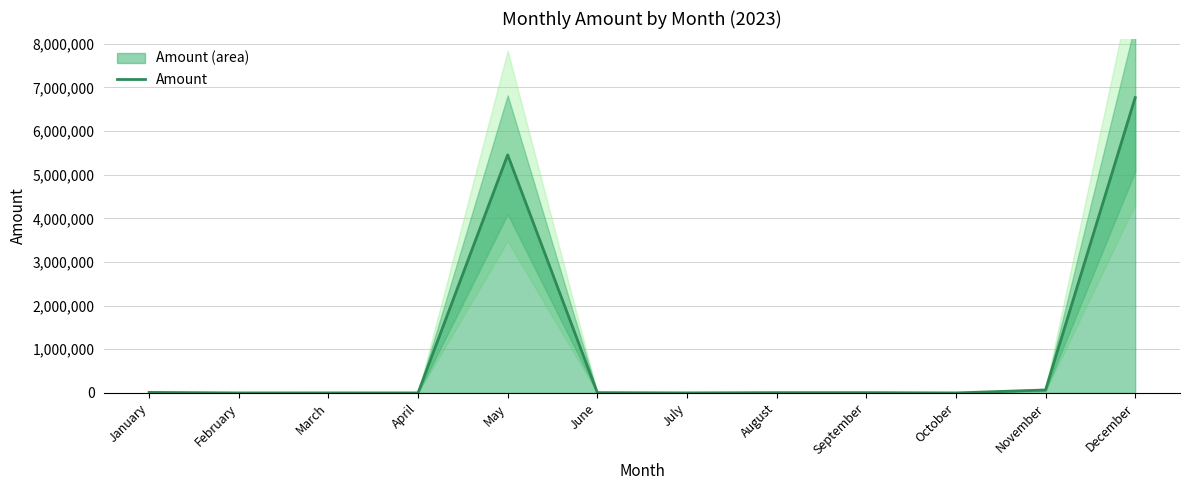

What value does the data have at March?

678.0